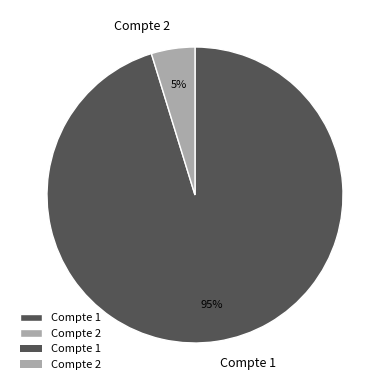

Combined, do Compte 2 and Compte 1 account for over 50%?

Yes